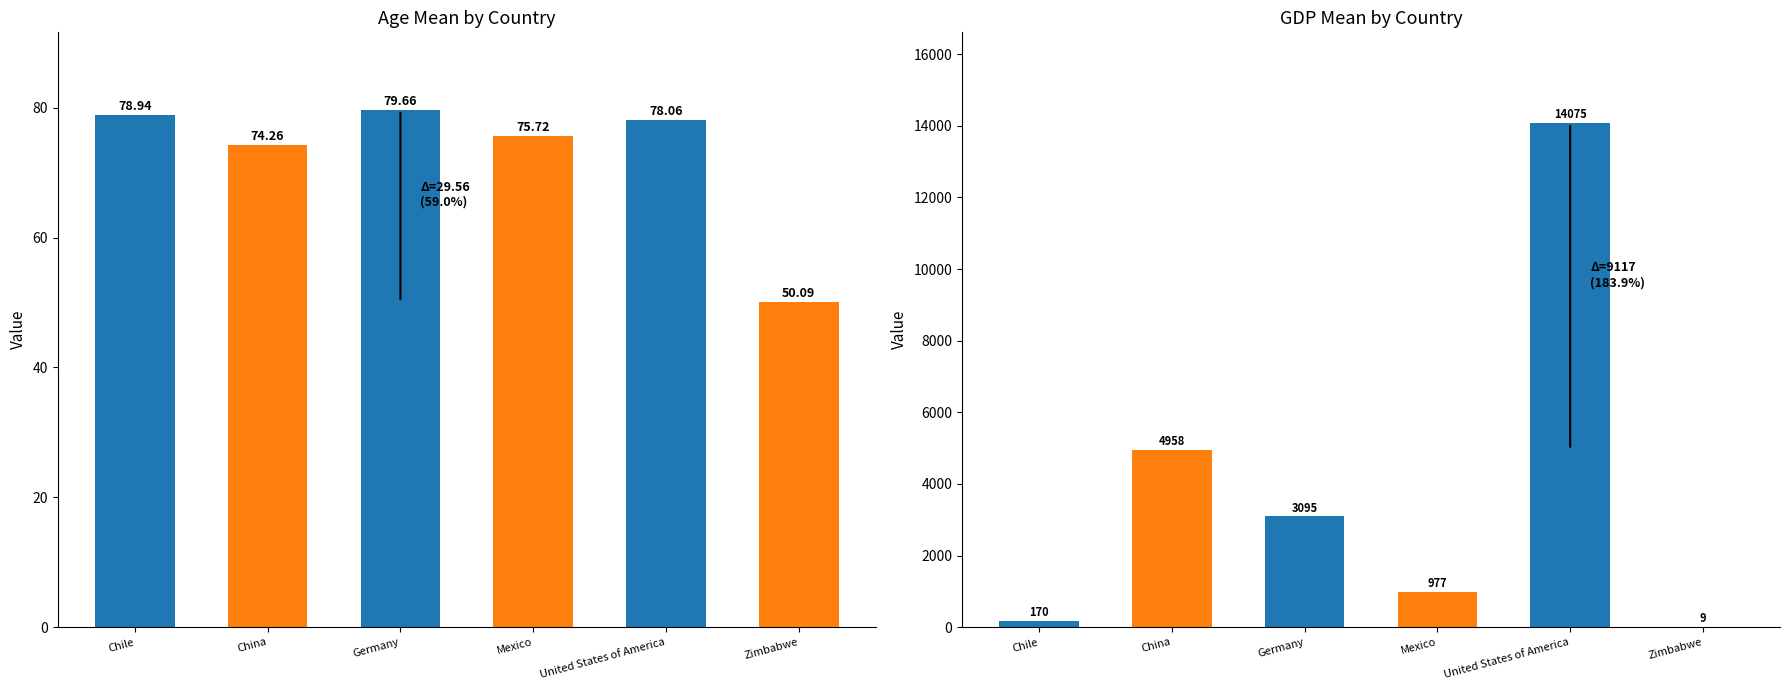

How many data points in Age mean (year) are less than 78?

3